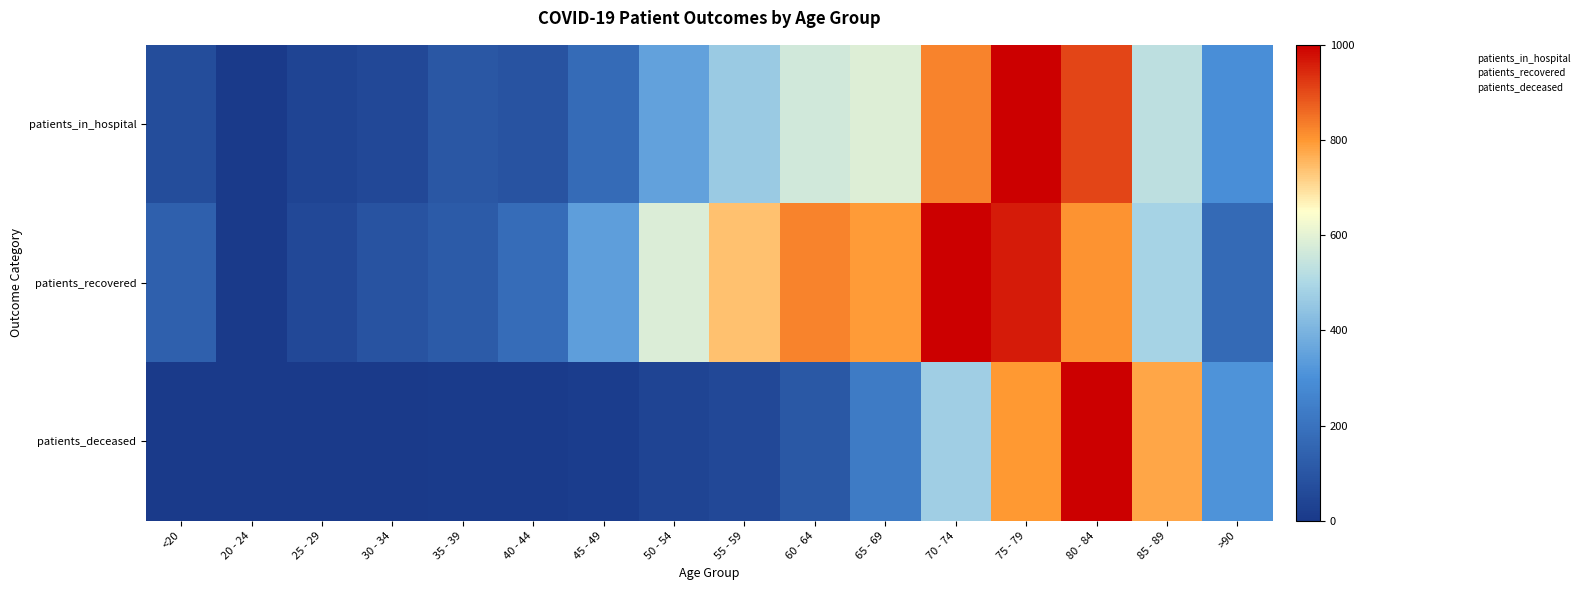

Which label corresponds to the smallest value in the chart?

20 - 24